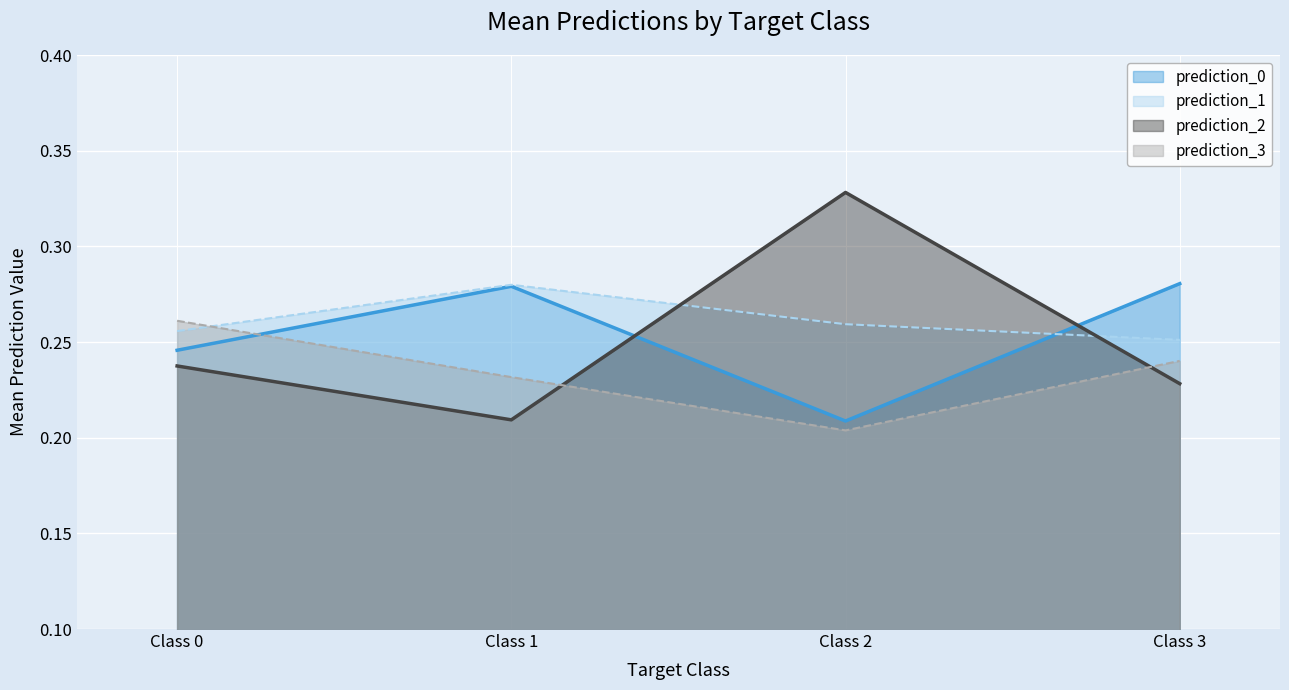

Reading right to left, what are all the values shown in this chart?

prediction_0 (line): Class 3=0.3	Class 2=0.2	Class 1=0.3	Class 0=0.2
prediction_1 (line): Class 3=0.3	Class 2=0.3	Class 1=0.3	Class 0=0.3
prediction_2 (line): Class 3=0.2	Class 2=0.3	Class 1=0.2	Class 0=0.2
prediction_3 (line): Class 3=0.2	Class 2=0.2	Class 1=0.2	Class 0=0.3